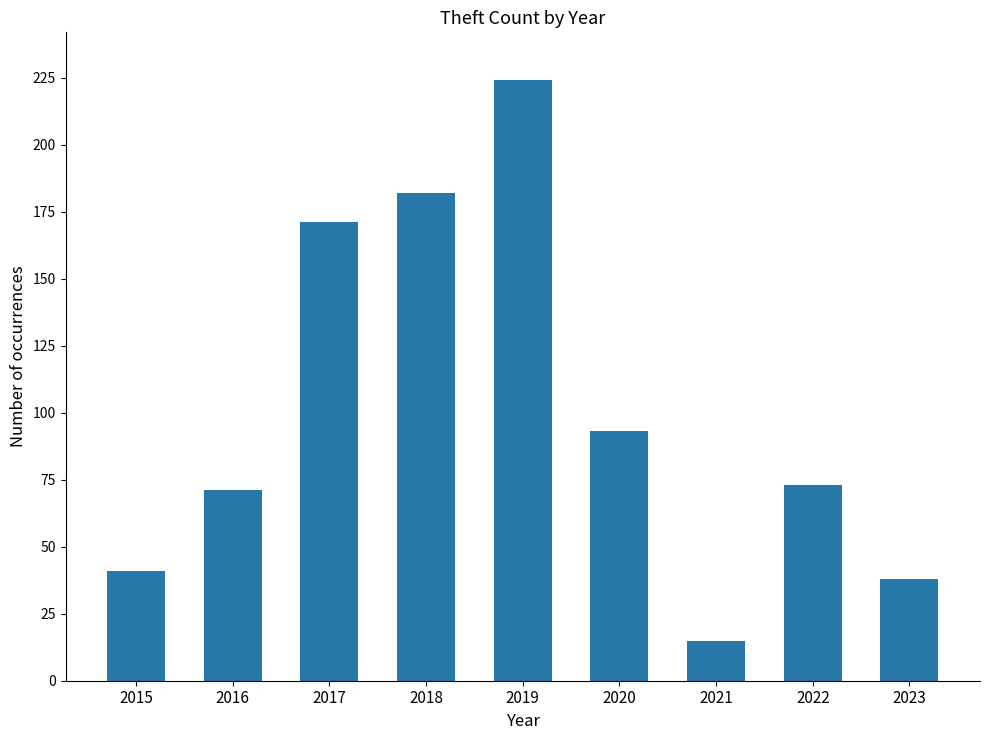

Reading right to left, transcribe all the data shown in this chart.

38	73	15	93	224	182	171	71	41